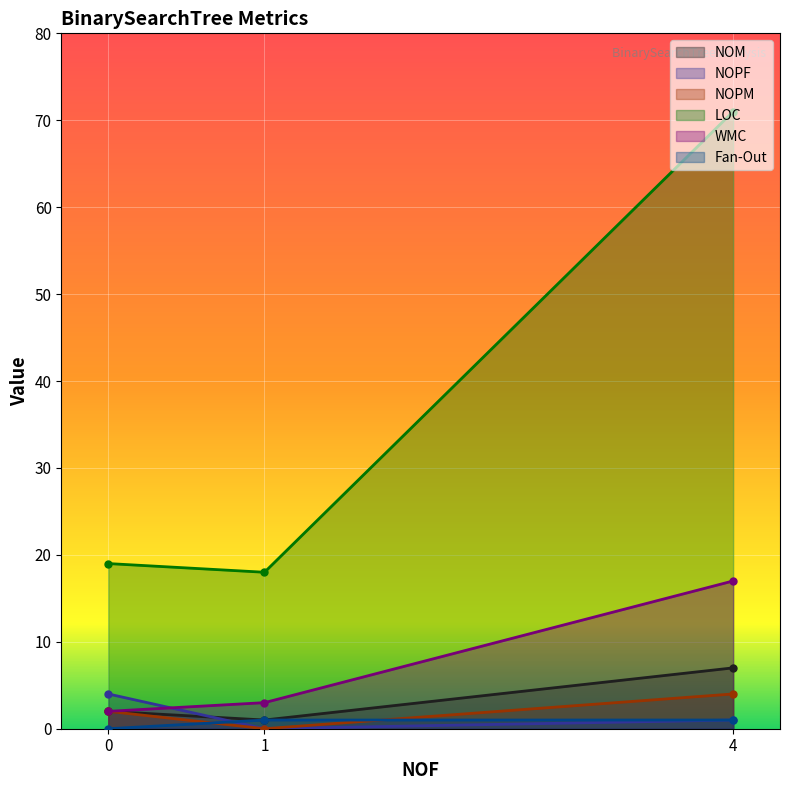

What is the difference between the highest and lowest values at 4?

70